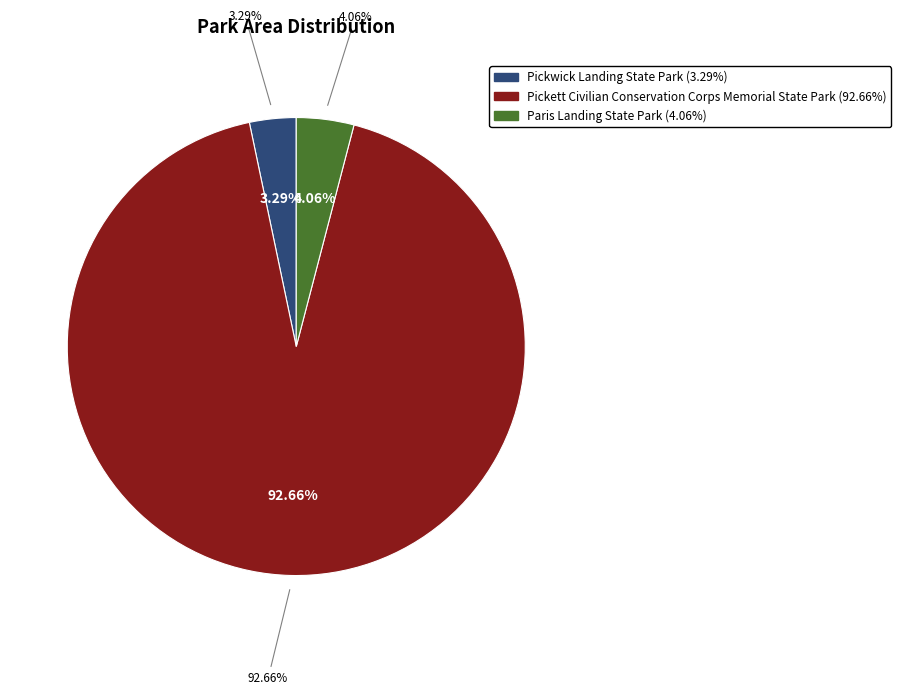

What percentage is the Paris Landing State Park slice, to the nearest percent?

4%